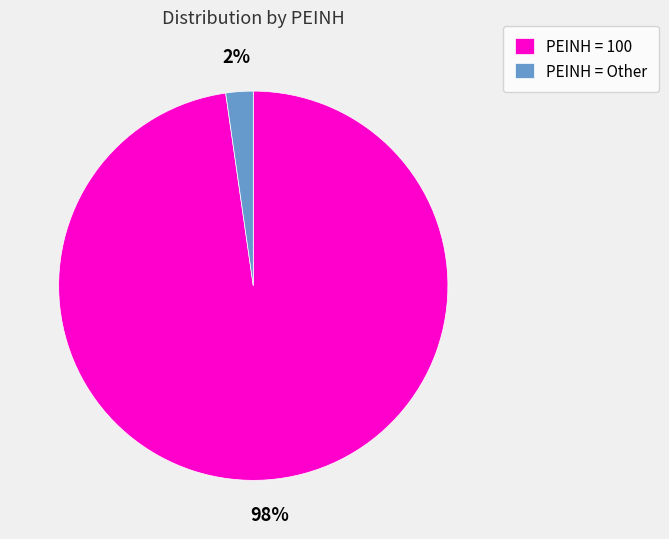

The PEINH = 100 slice represents 90% of the pie. True or false?

False